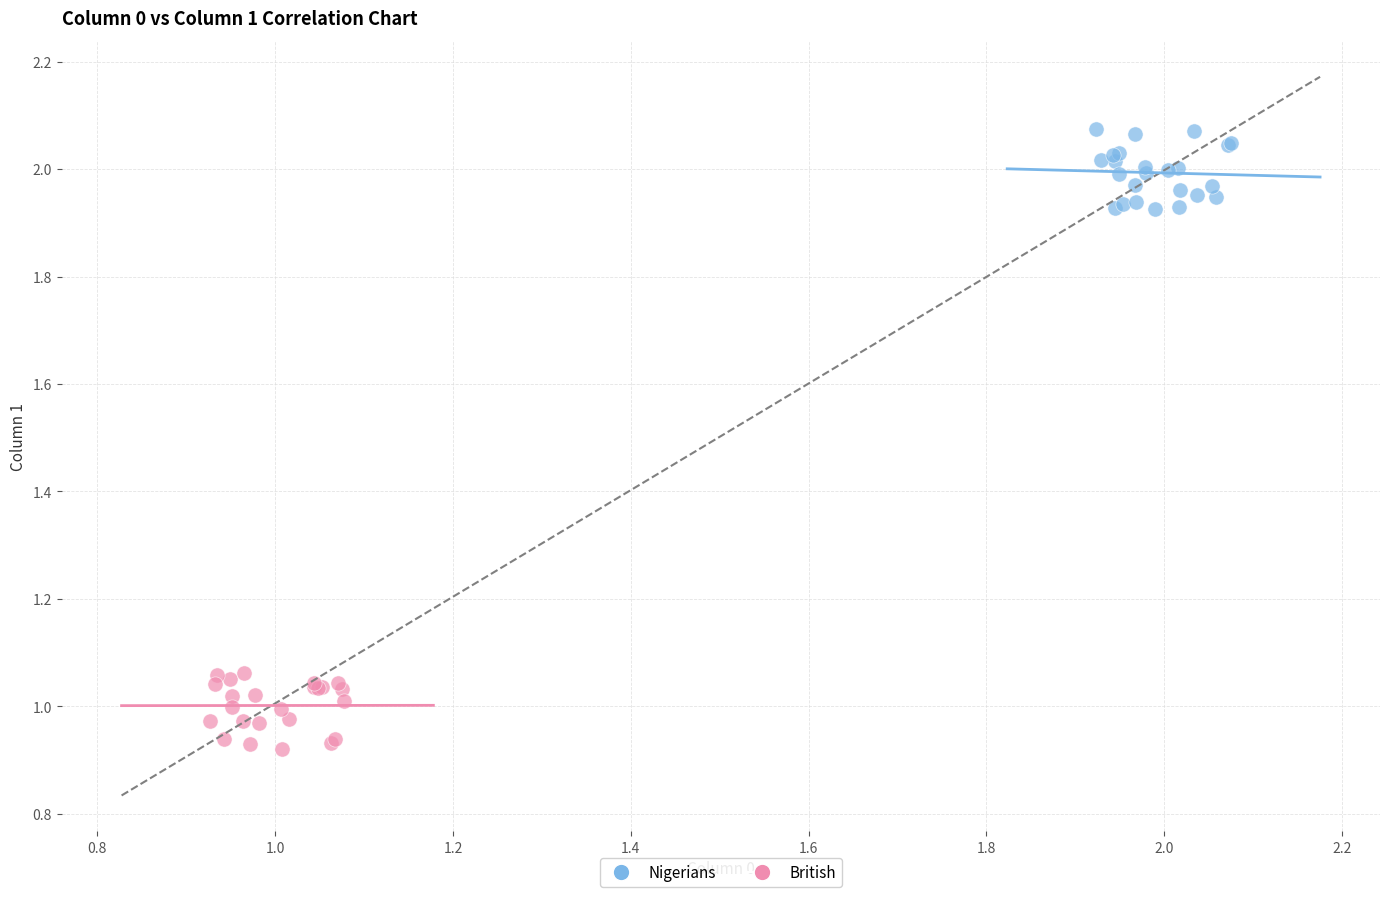

Which series contains the highest Y value?

Nigerians